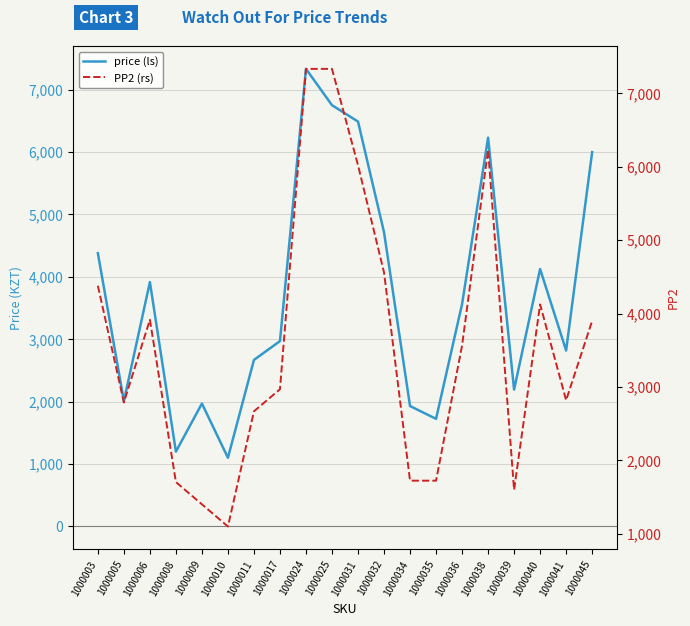

Which series has the largest range (max minus min)?

price (ls)